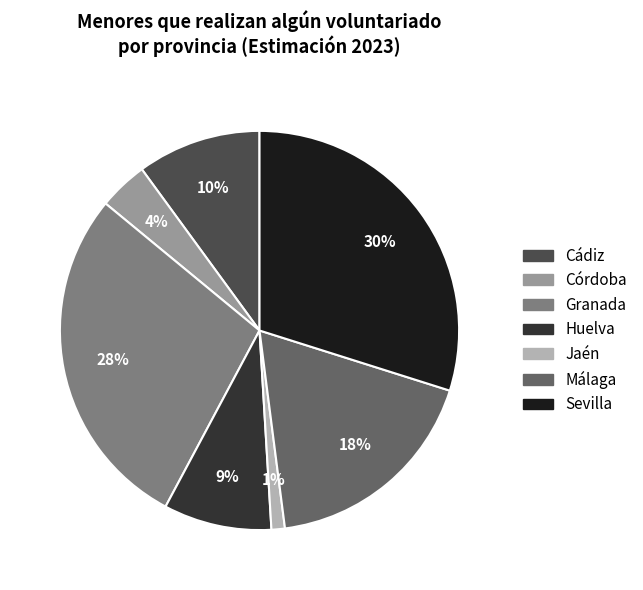

The Sevilla slice represents 36% of the pie. True or false?

False